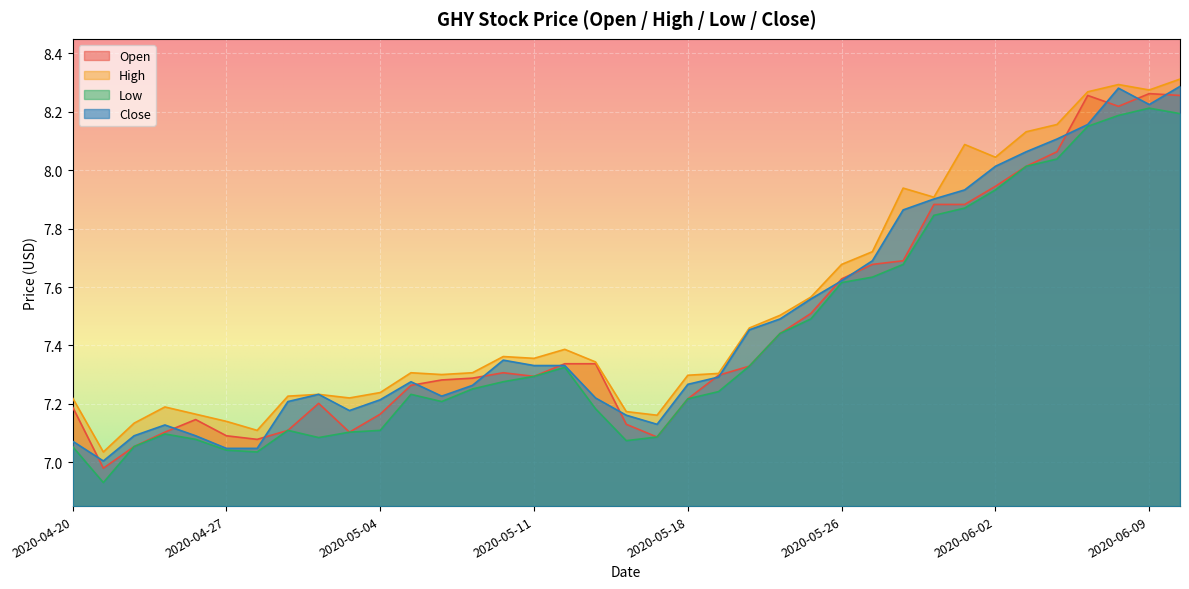

In Open, how many points are lower than both neighbors (excluding endpoints)?

7